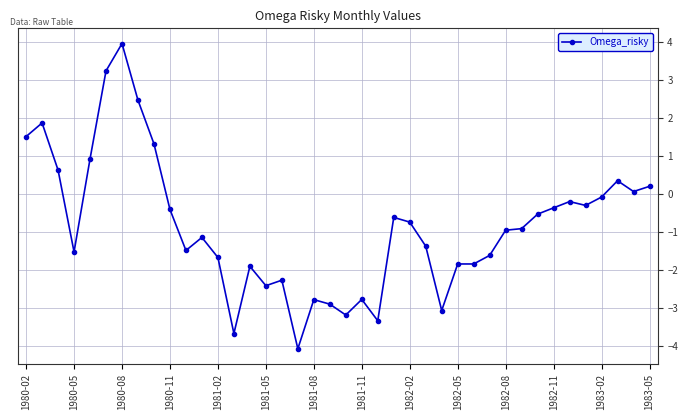

What is the minimum value shown in the chart?

-4.1